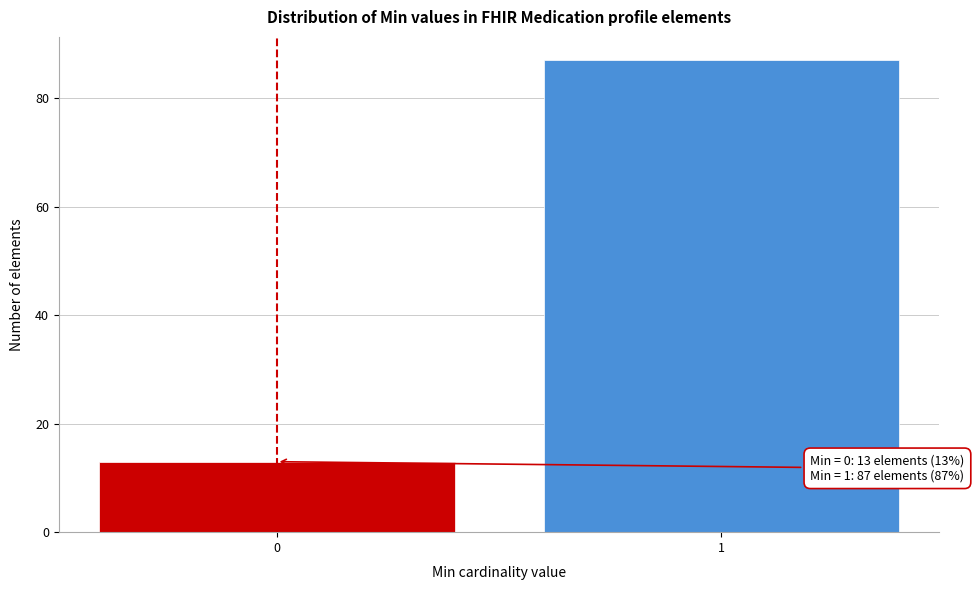

Reading left to right, list all the values displayed in this chart.

0=13	1=87